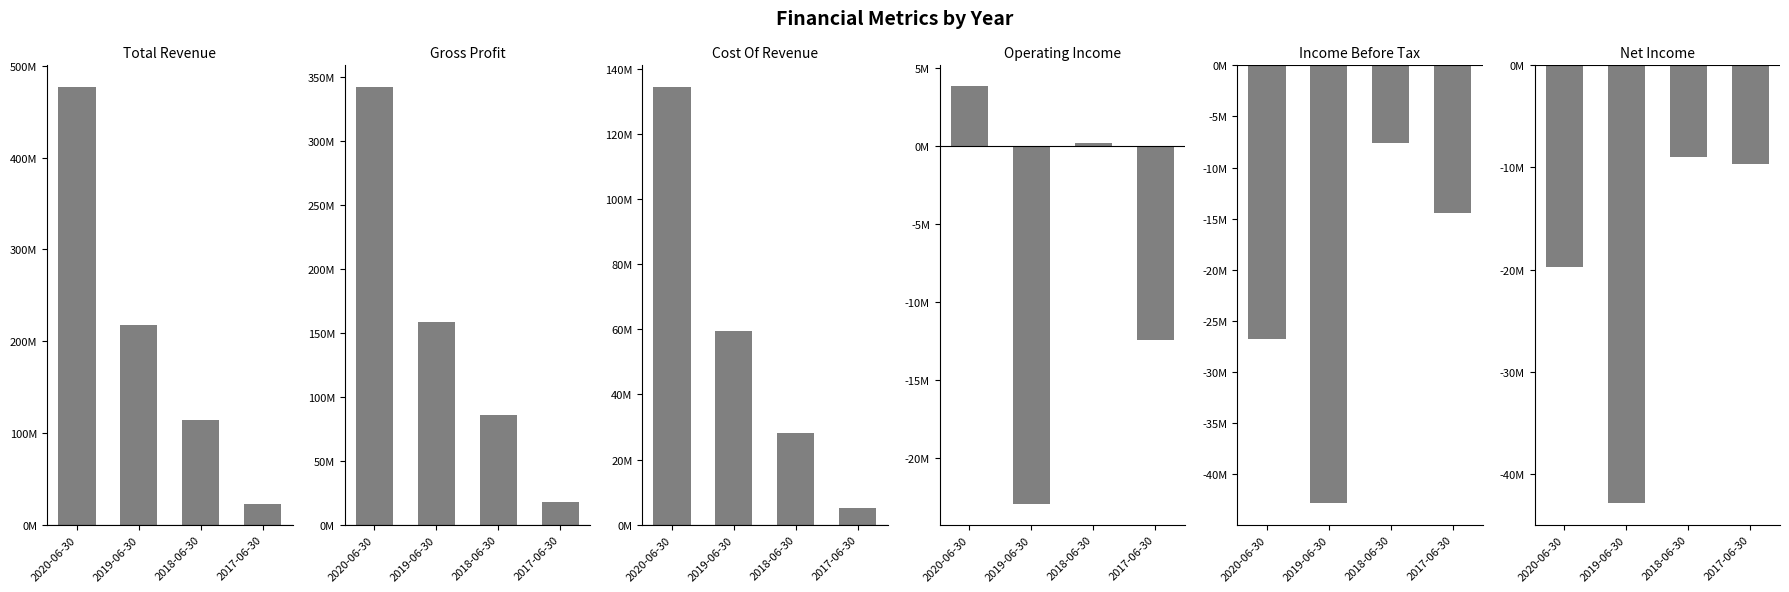

How many data points in Total Revenue are less than 218108000?

2